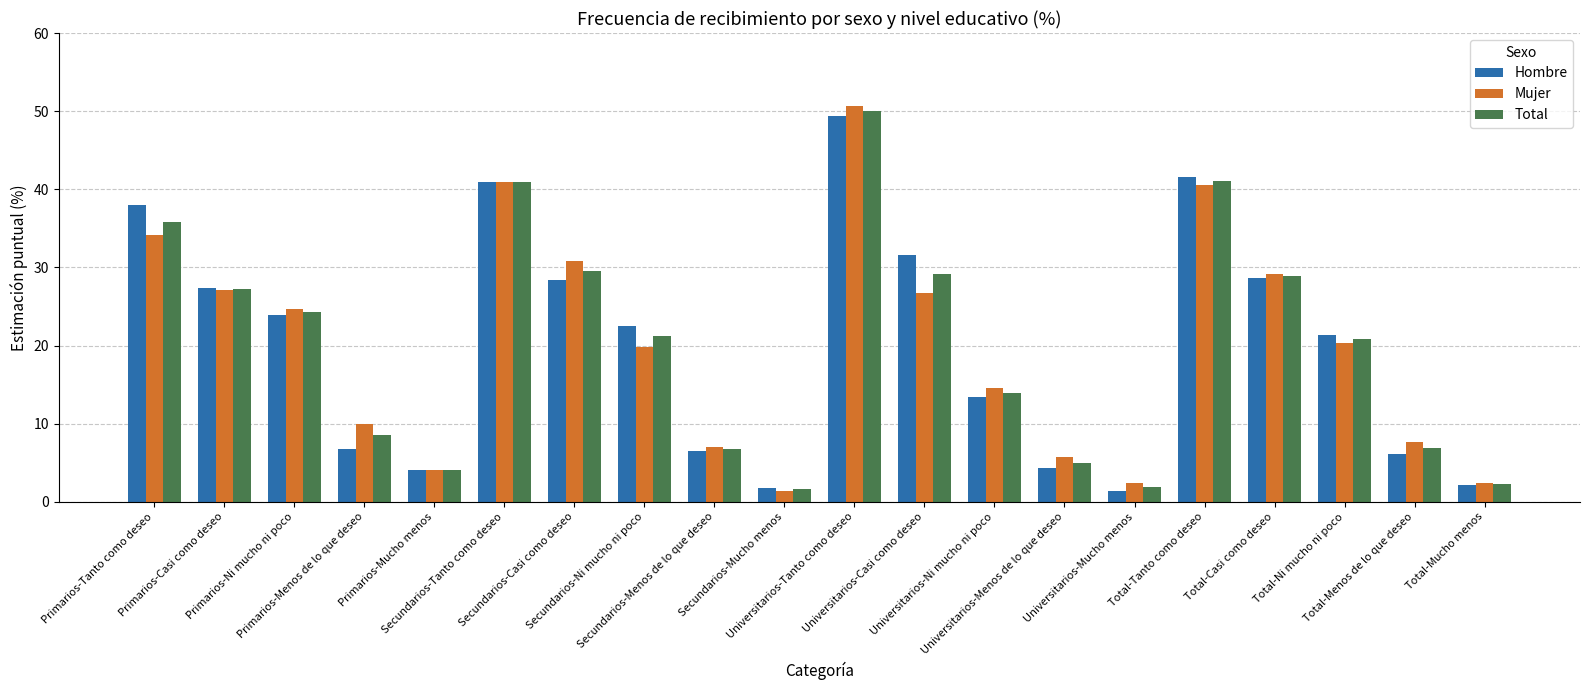

What position from the right is Total-Mucho menos?

1